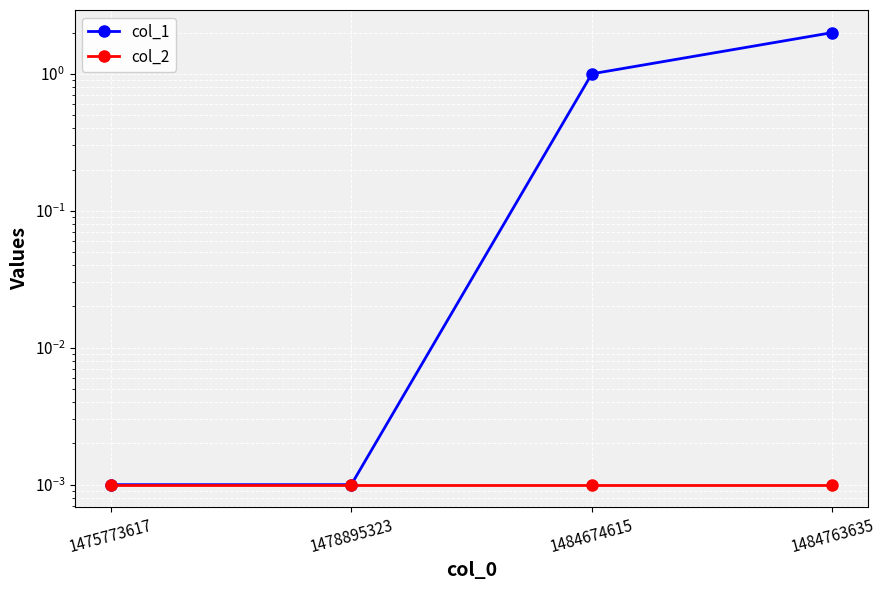

Which label corresponds to the smallest value in the chart?

1475773617